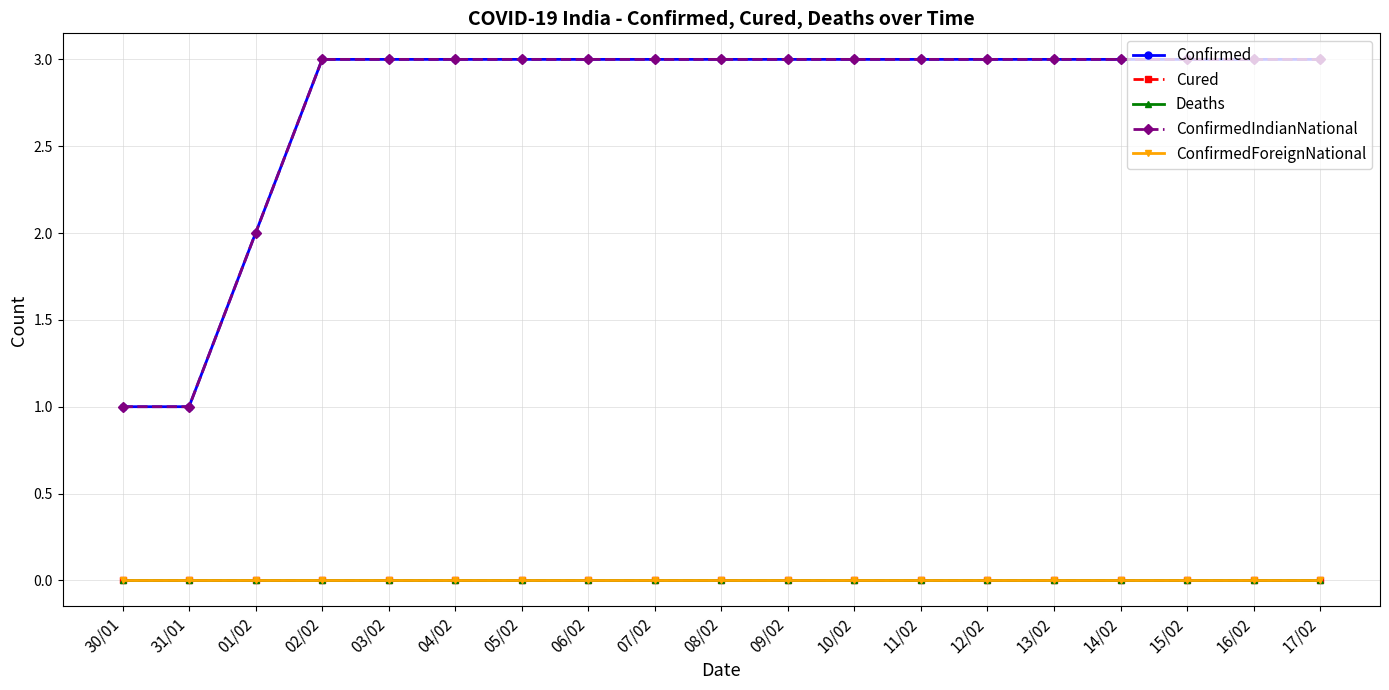

Is this an area chart (filled region under the line)?

No